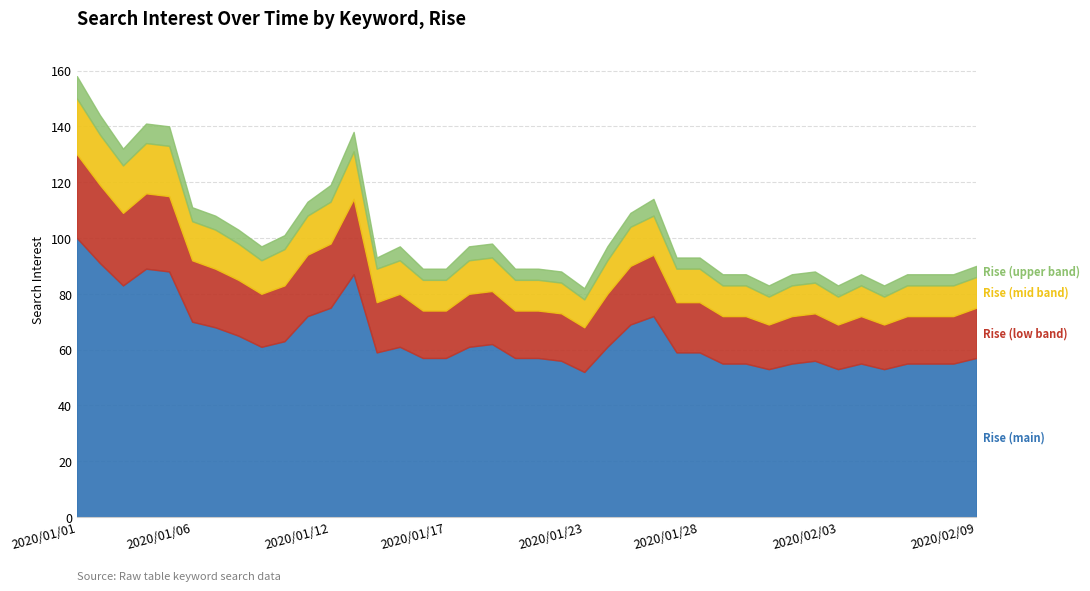

Count the number of data series in this chart.

4